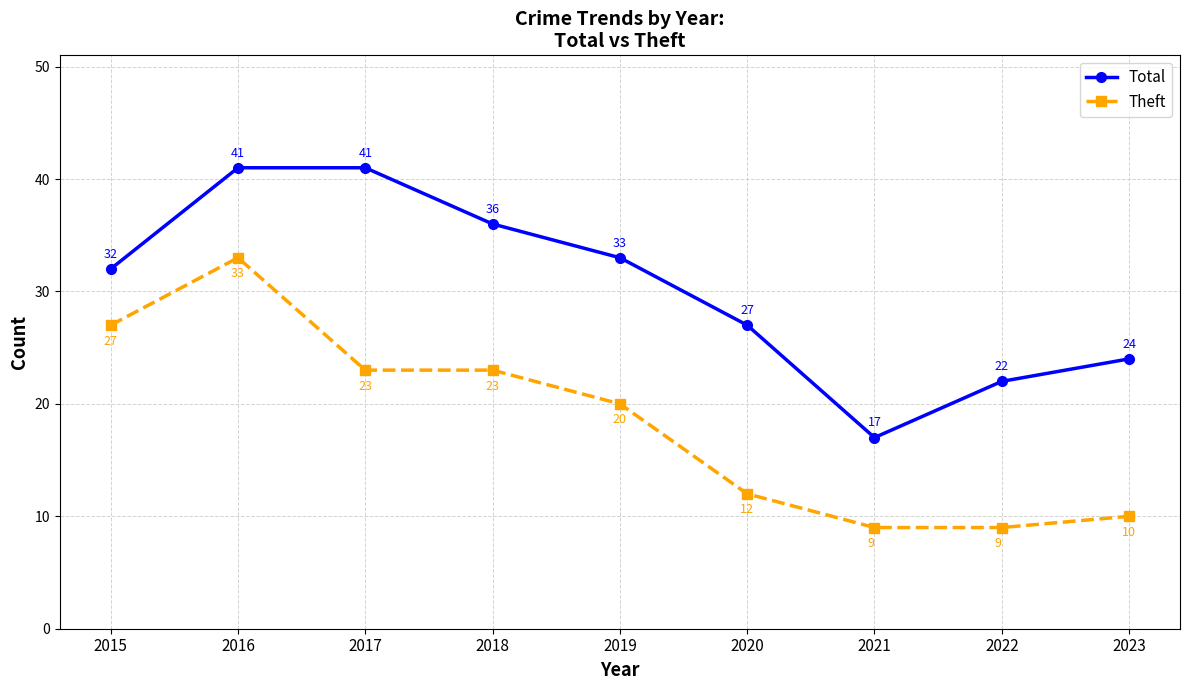

True or false: Total has more than 2 points higher than both neighbors.

False